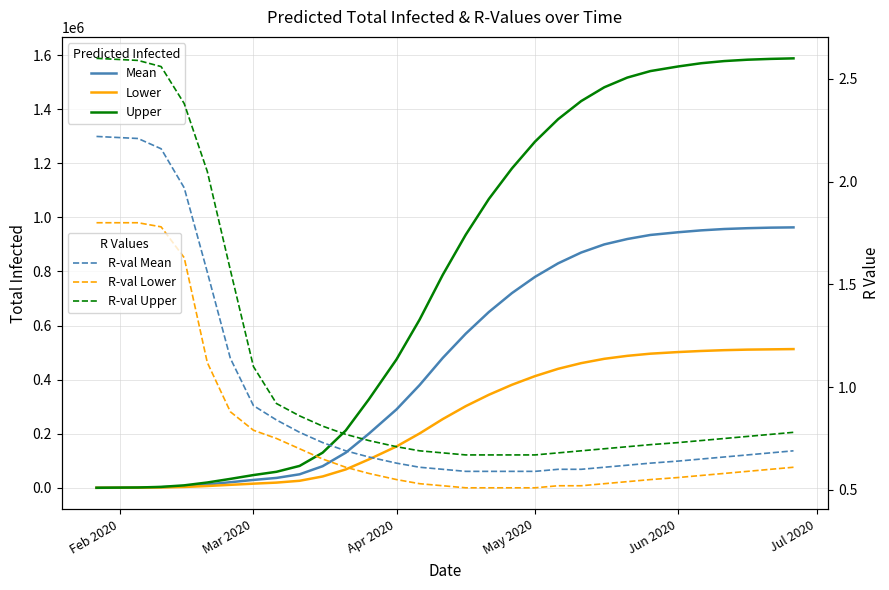

Is the value of R Upper at 9 greater than the value of Total Infected Upper at Jun 2020?

No